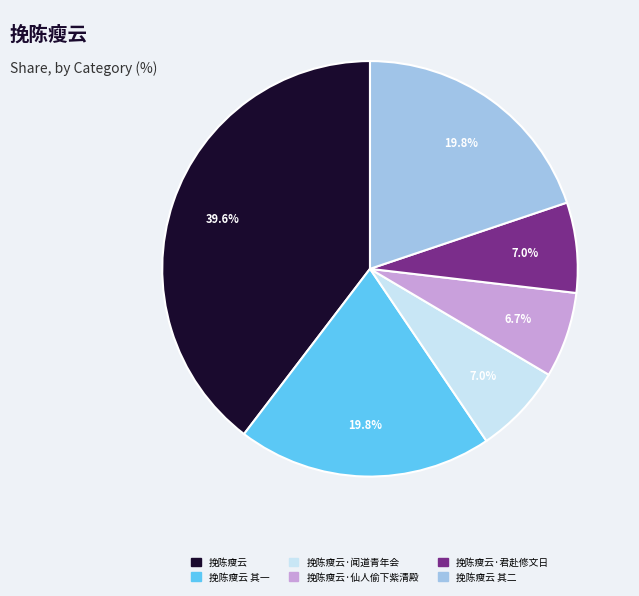

True or false: 挽陈瘦云·闻道青年会 accounts for 7% of the total.

True